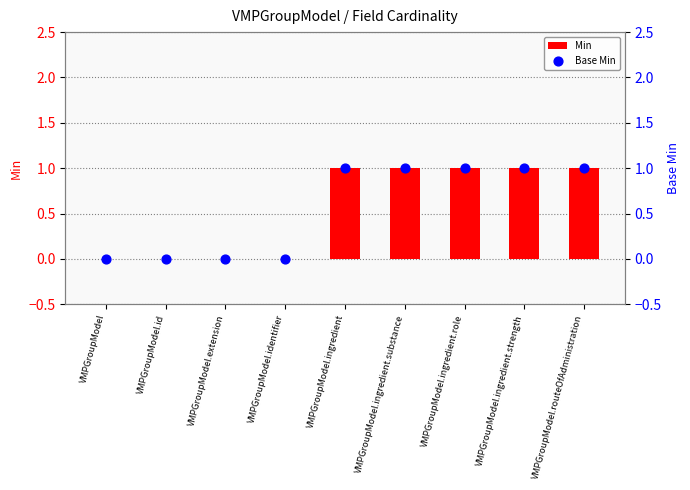

Which series reaches the minimum Y coordinate?

Min